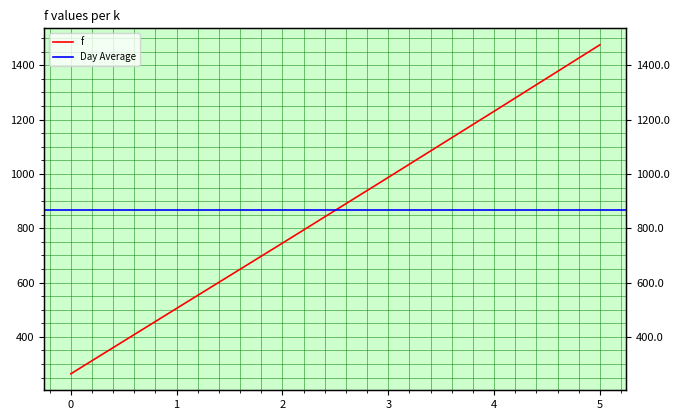

What is the value of the 2nd point from the left?

505.1